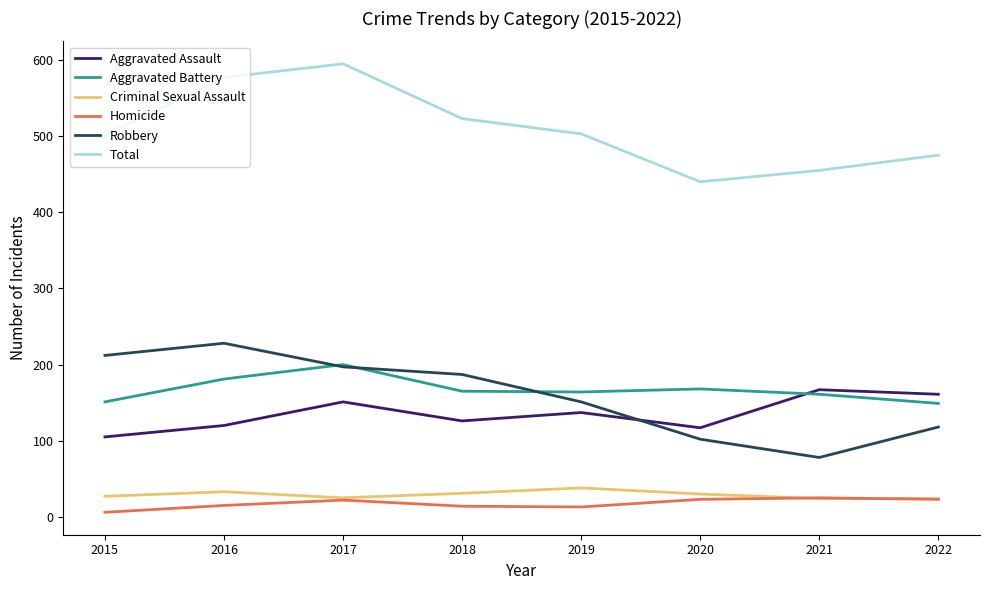

How many lines are shown in the chart?

6